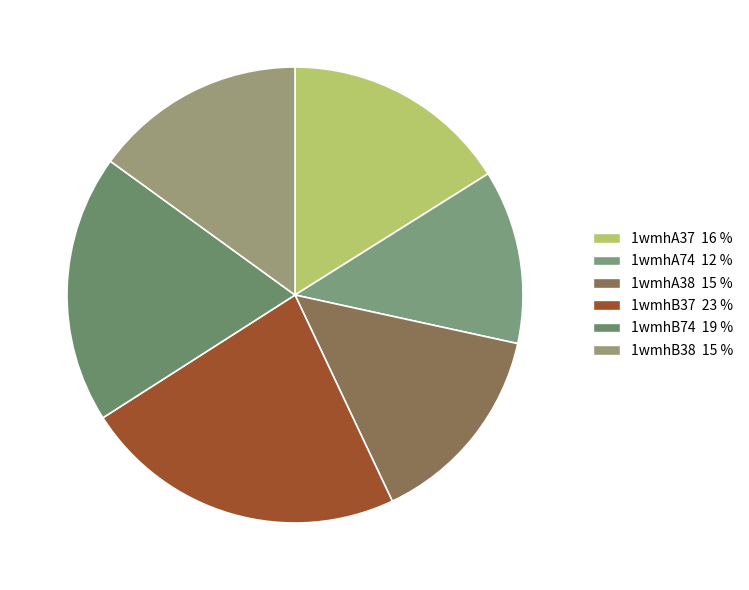

The 1wmhA74 slice represents 12% of the pie. True or false?

True